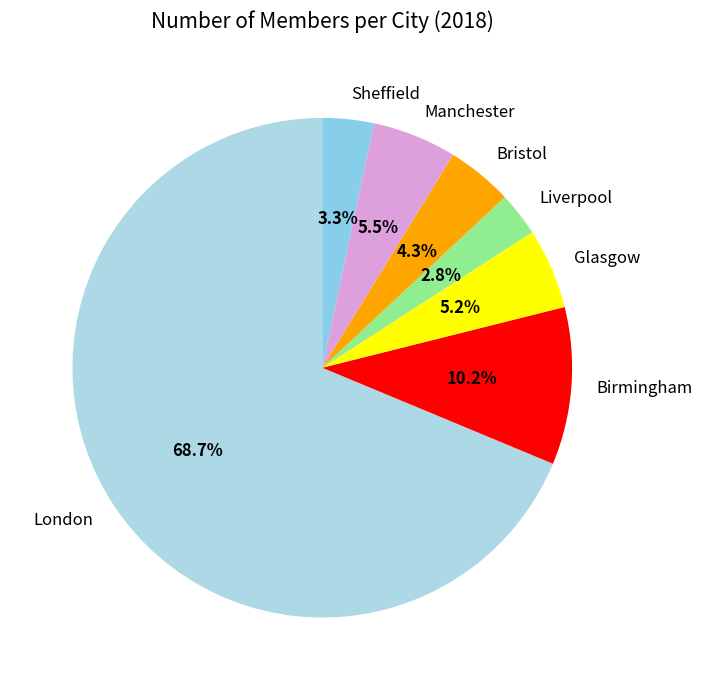

How many segments does this pie chart have?

7